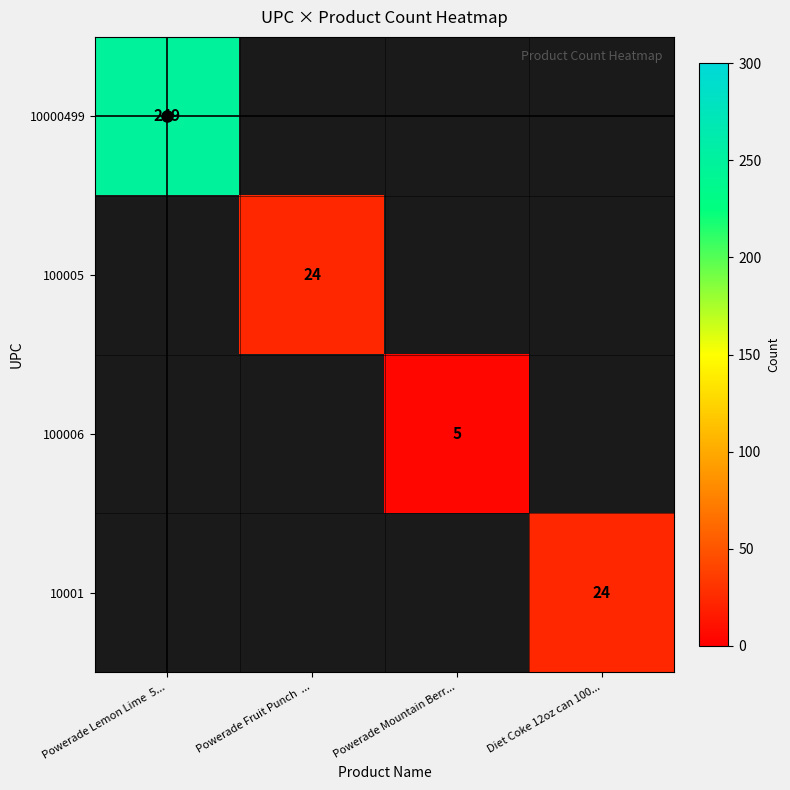

Is the value of 100005 at Powerade Fruit Punch ... greater than the value of 100006 at Powerade Lemon Lime 5...?

No